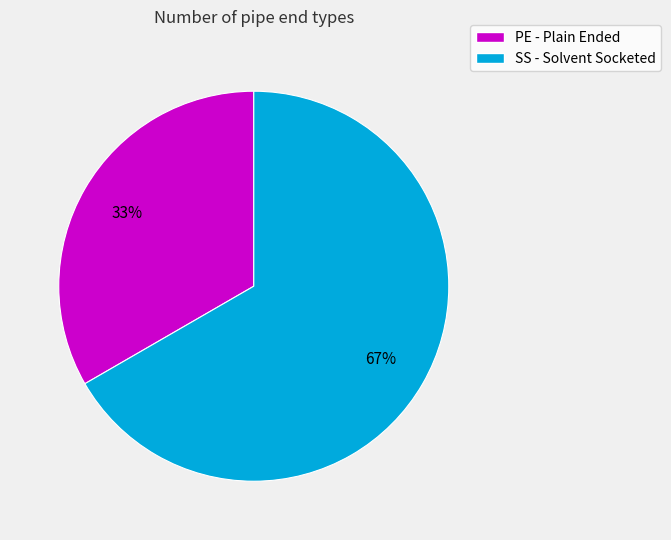

Which slice is the smallest?

PE - Plain Ended